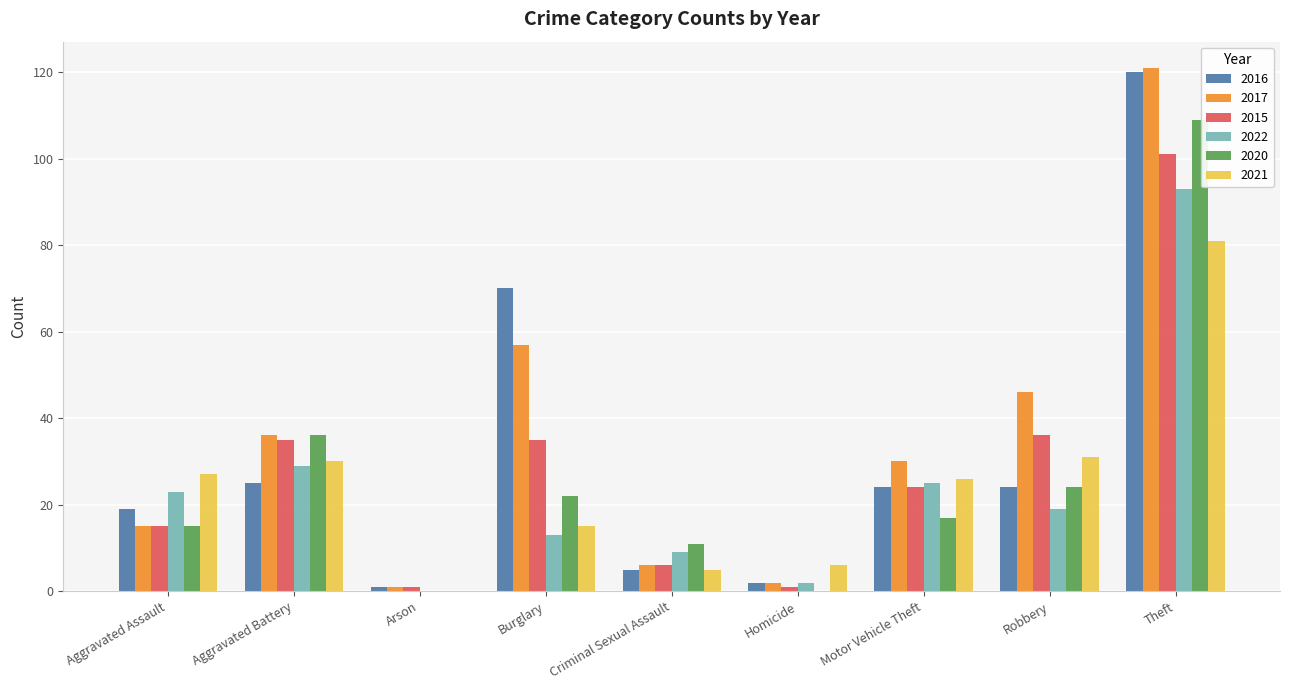

What is the total value across all series at Motor Vehicle Theft?

146